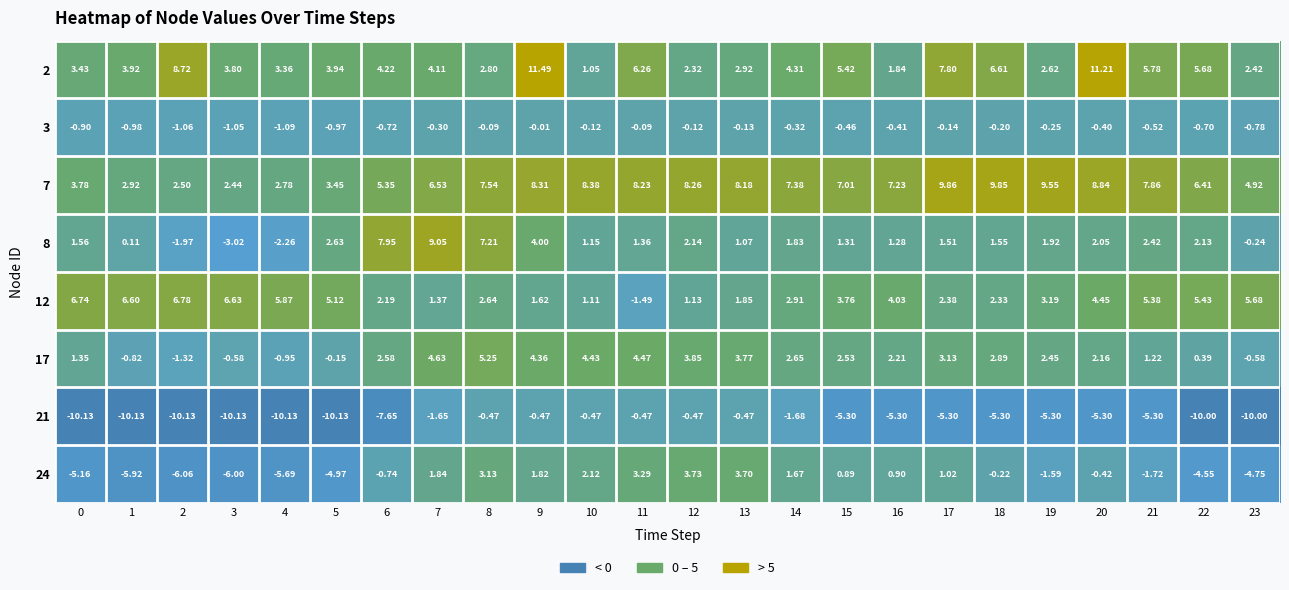

Is the value of 2 at 15 greater than the value of 21 at 14?

Yes